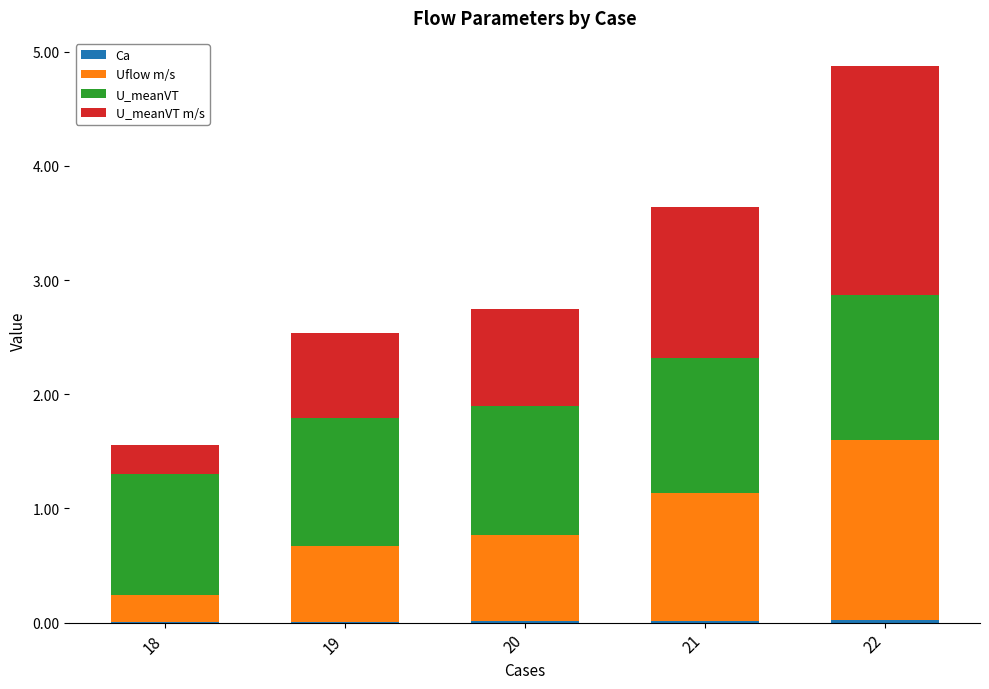

At which category is the sum across all series the highest?

22